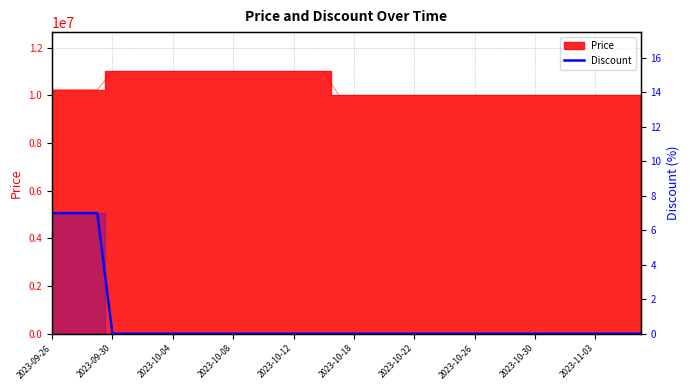

What position from the left is 29?

30